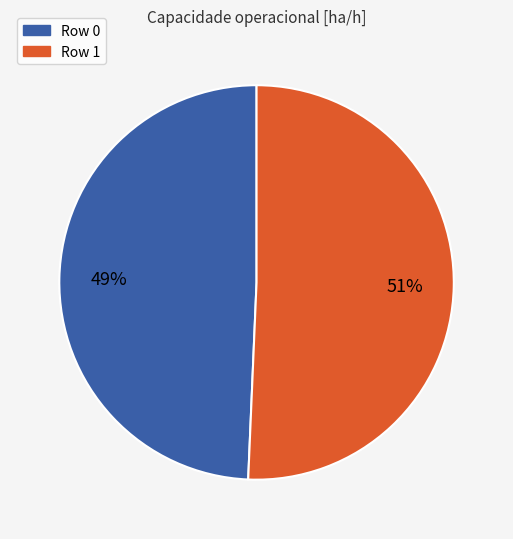

Which category has the biggest portion of the pie?

Row 1